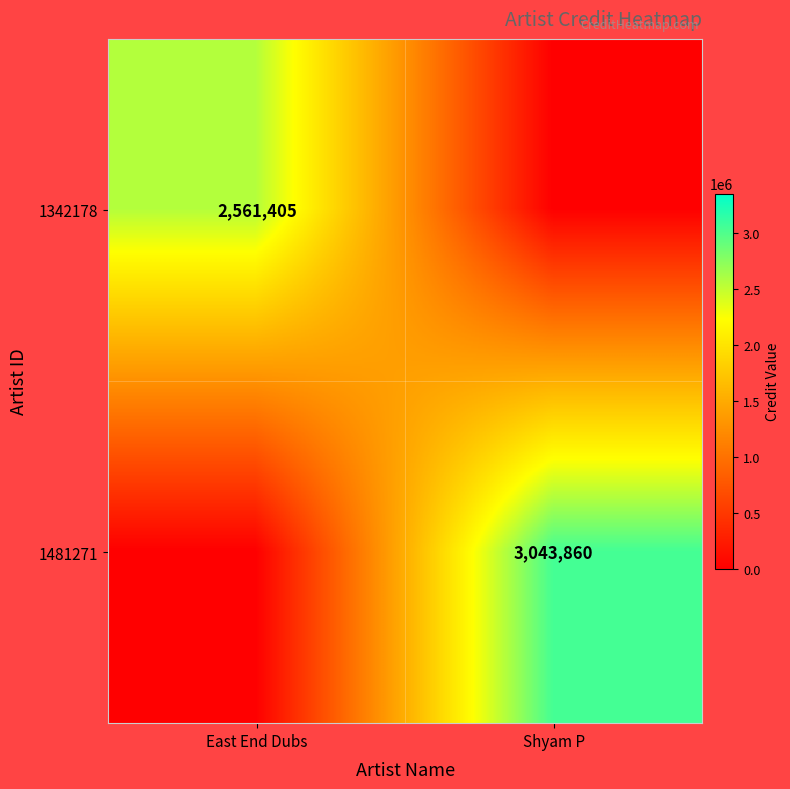

True or false: 1342178 has a value of 4448267 at East End Dubs.

False